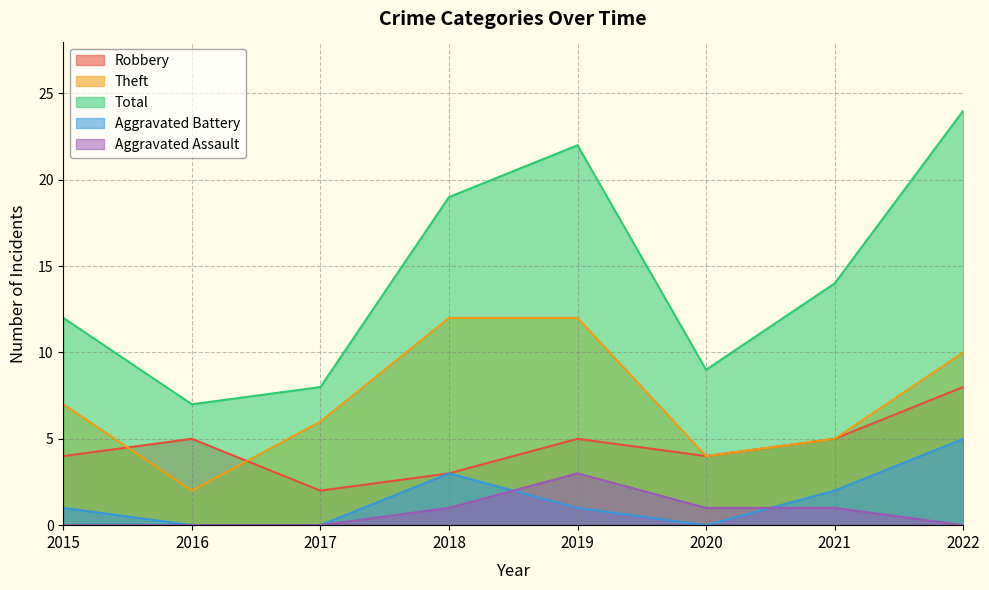

What is the sum of the Aggravated Assault values at 2015 and 2018?

1